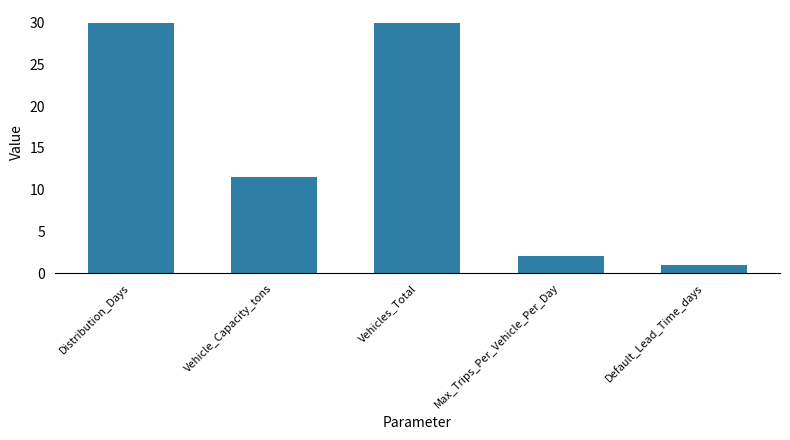

Reading left to right, what are all the values shown in this chart?

Distribution_Days=30.0	Vehicle_Capacity_tons=11.5	Vehicles_Total=30.0	Max_Trips_Per_Vehicle_Per_Day=2.0	Default_Lead_Time_days=1.0